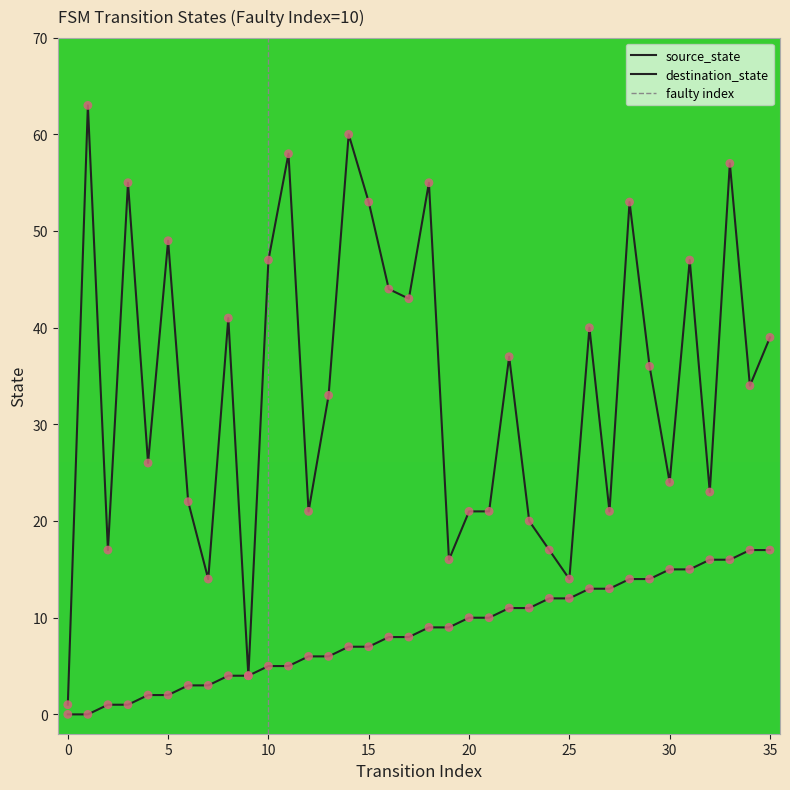

At how many categories does at least one series exceed 32?

20